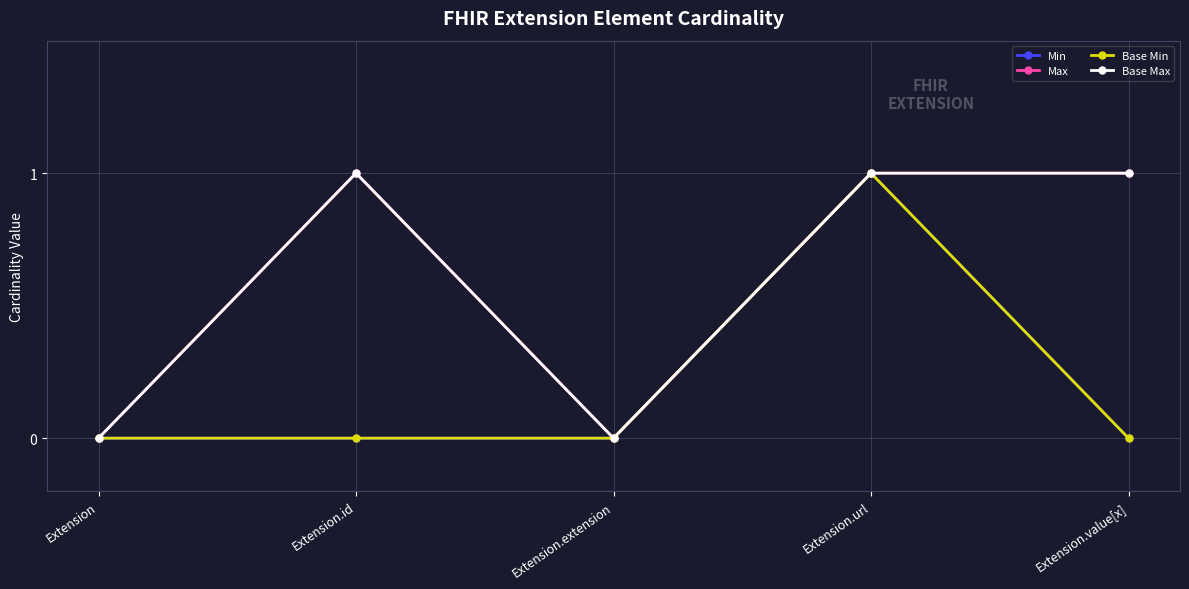

Where is Base Min nearest to the value 0?

Extension